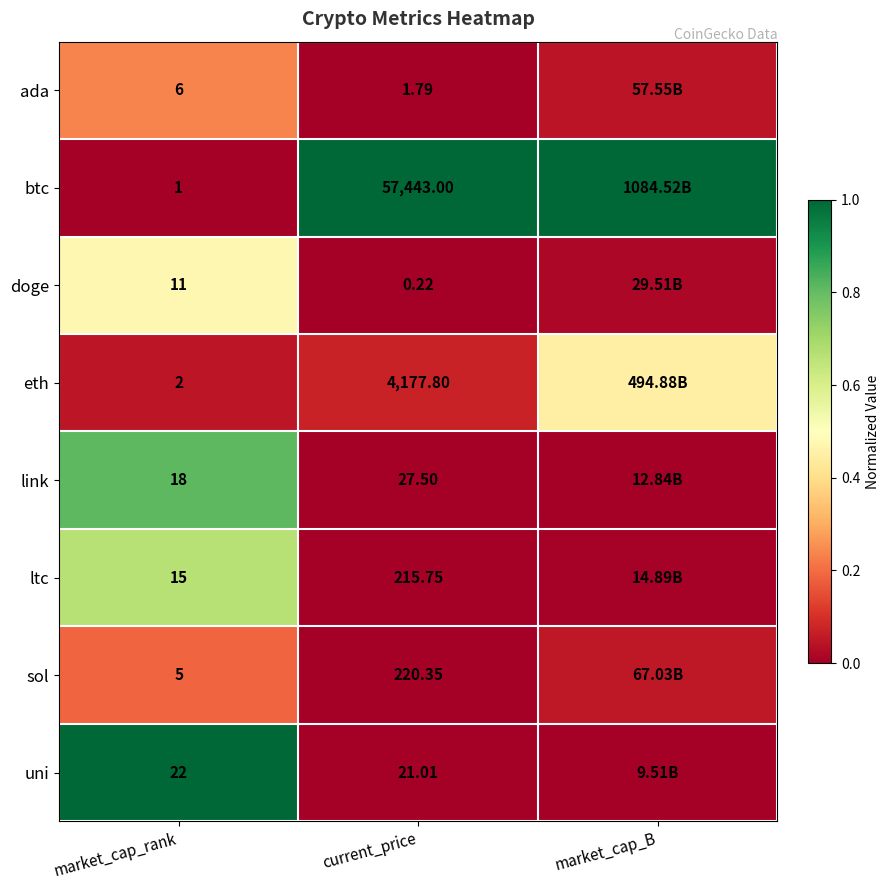

What is the difference between the highest and lowest values at current_price?

57442.8